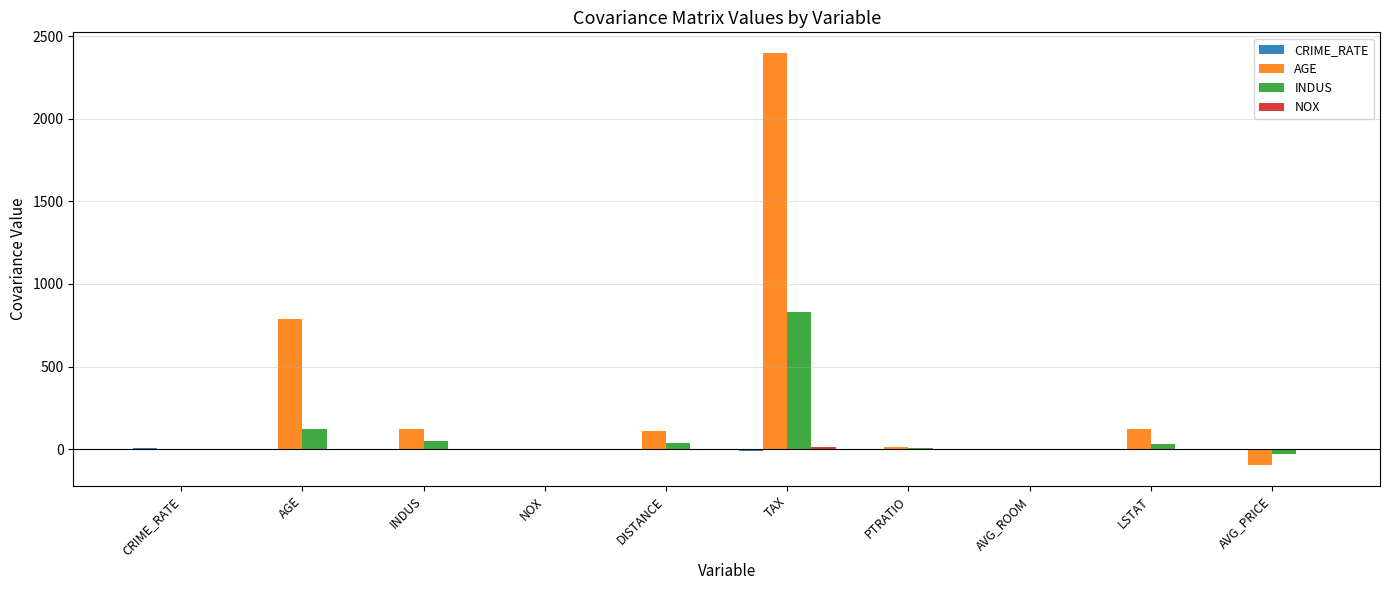

Which series has the largest total across all categories?

AGE